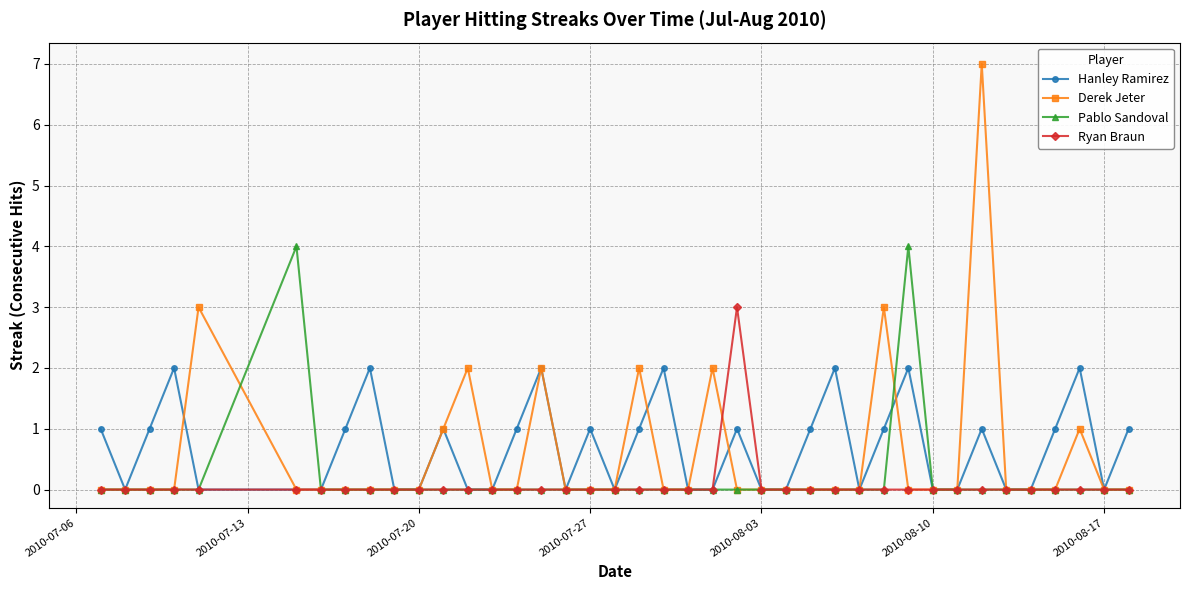

What is the highest value of the Ryan Braun series?

3